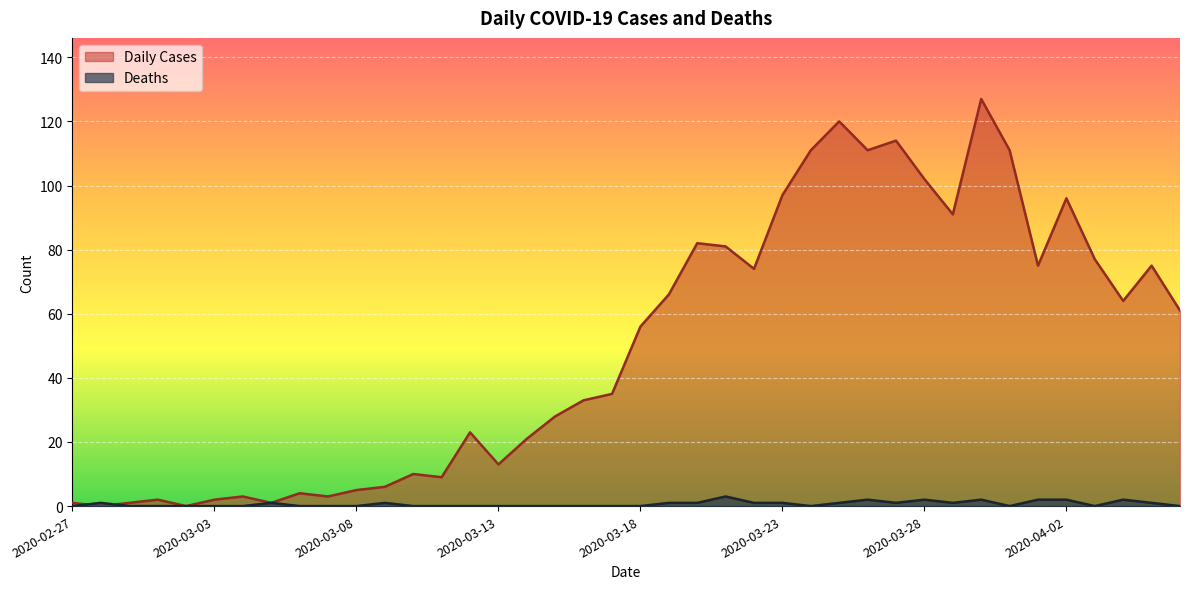

Reading left to right, extract all data points from this chart.

Daily Cases: 1	0	1	2	0	2	3	1	4	3	5	6	10	9	23	13	21	28	33	35	56	66	82	81	74	97	111	120	111	114	102	91	127	111	75	96	77	64	75	61
Deaths: 0	1	0	0	0	0	0	1	0	0	0	1	0	0	0	0	0	0	0	0	0	1	1	3	1	1	0	1	2	1	2	1	2	0	2	2	0	2	1	0